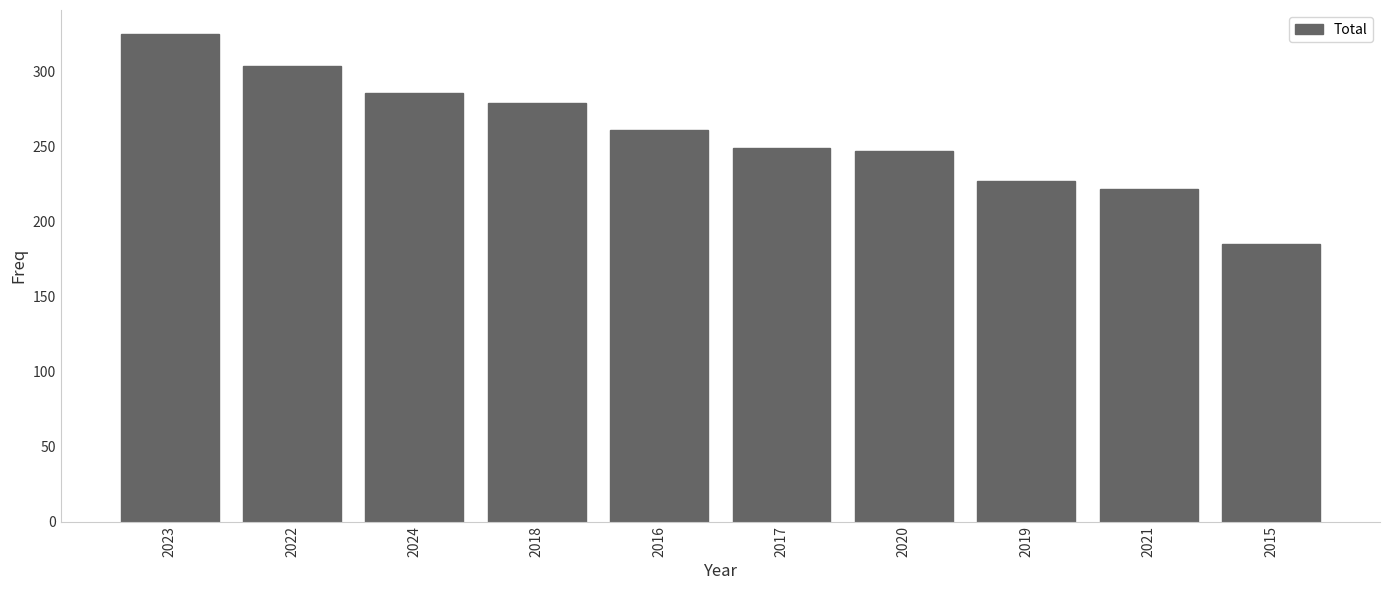

Which label corresponds to the smallest value in the chart?

2015